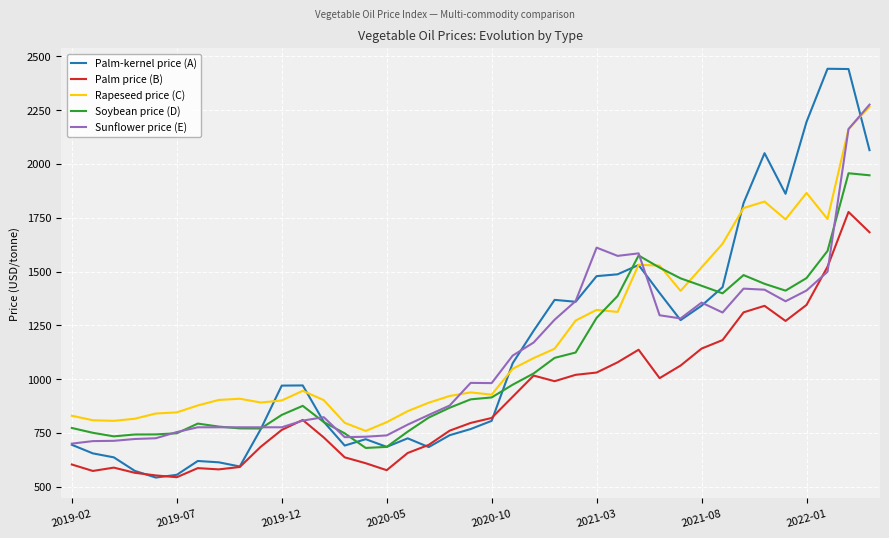

Which series has the widest spread of values?

Palm-kernel price (A)